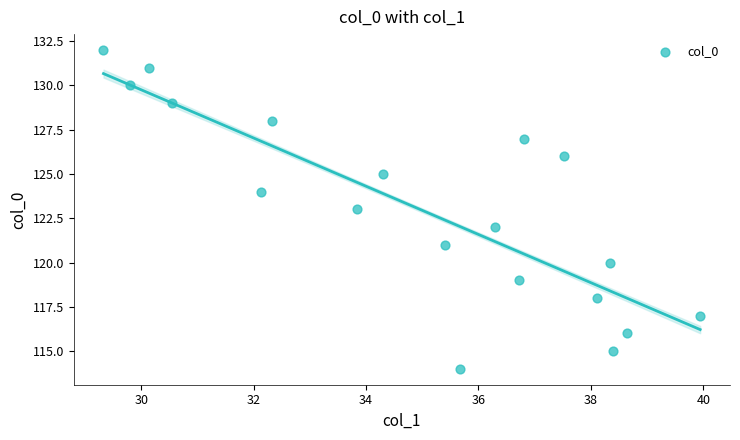

What is the range of Y values (max minus min)?

18